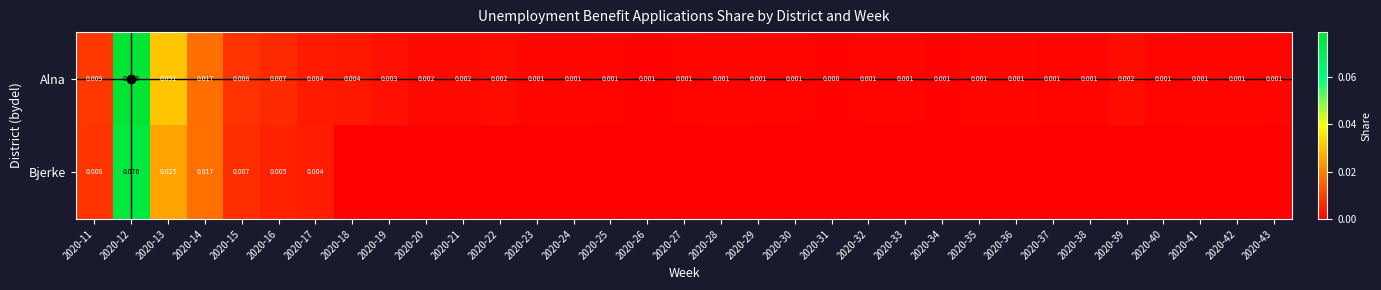

How many values in Alna are above zero?

32